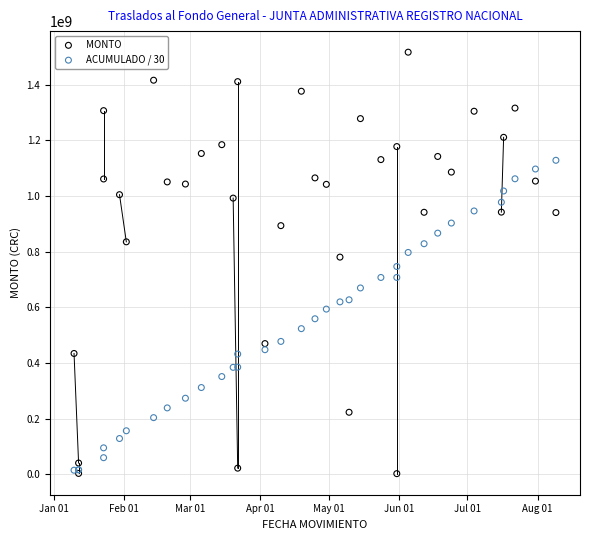

Which series has the largest Y range (max minus min)?

MONTO